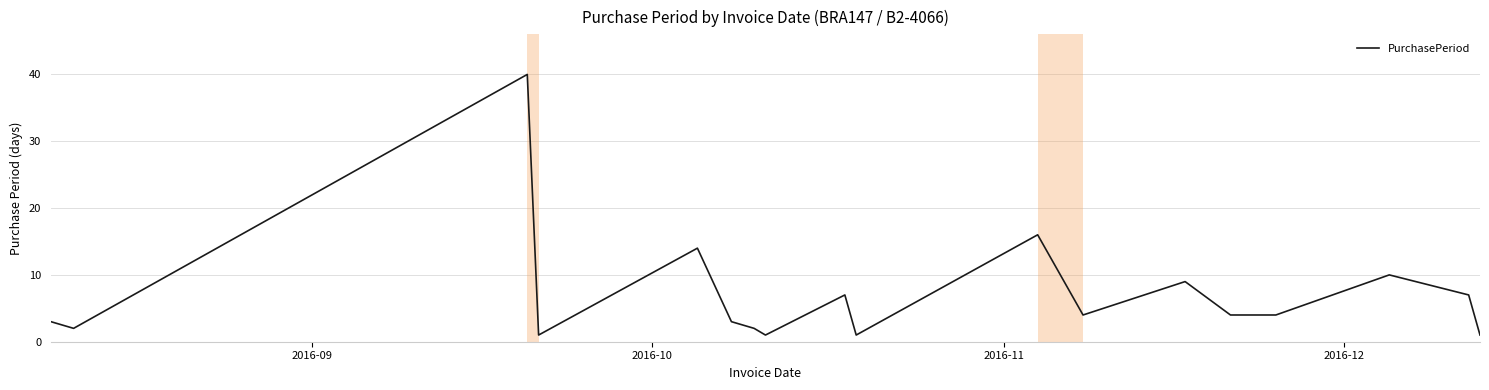

What is the greatest value displayed?

40